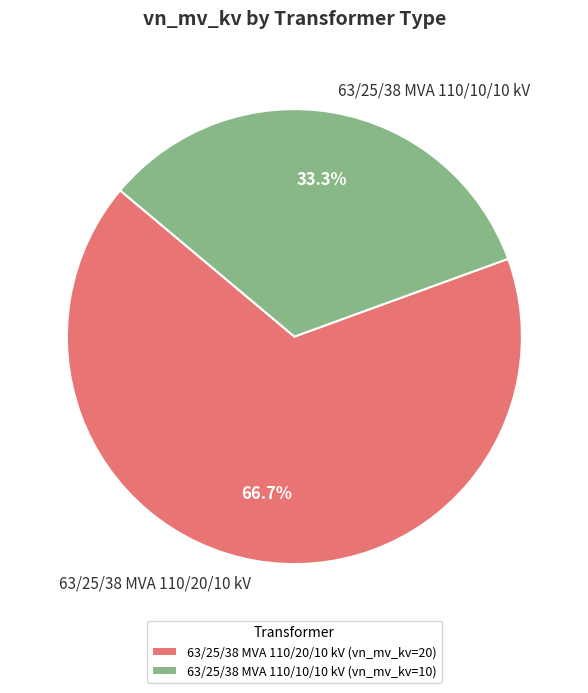

How many segments does this pie chart have?

2